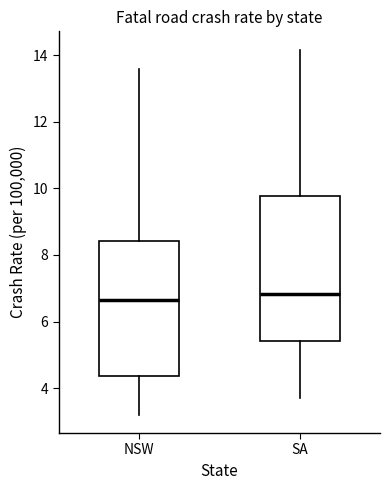

Where does the lower whisker of the box for SA end on the y-axis? The values are not printed on the chart, so give them approximately, as read against the axis.

3.8